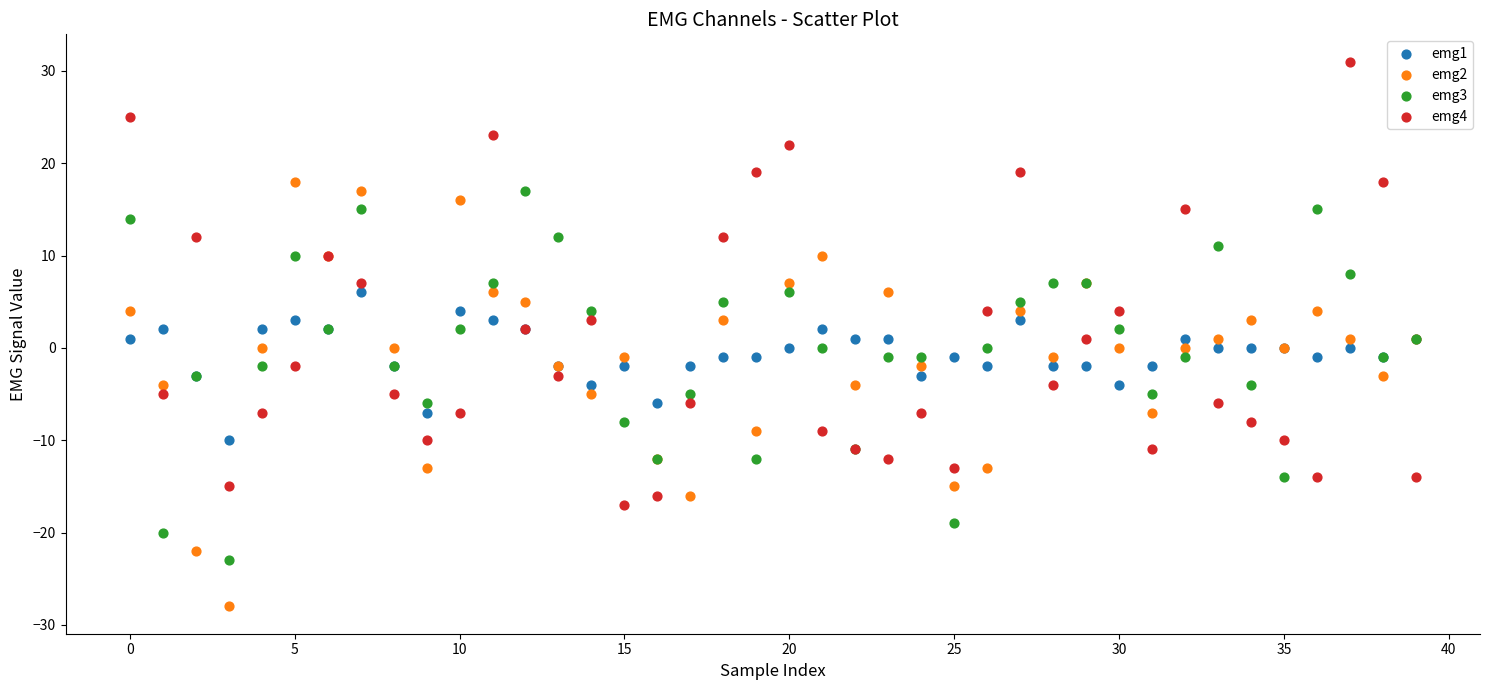

Which series reaches the minimum Y coordinate?

emg2